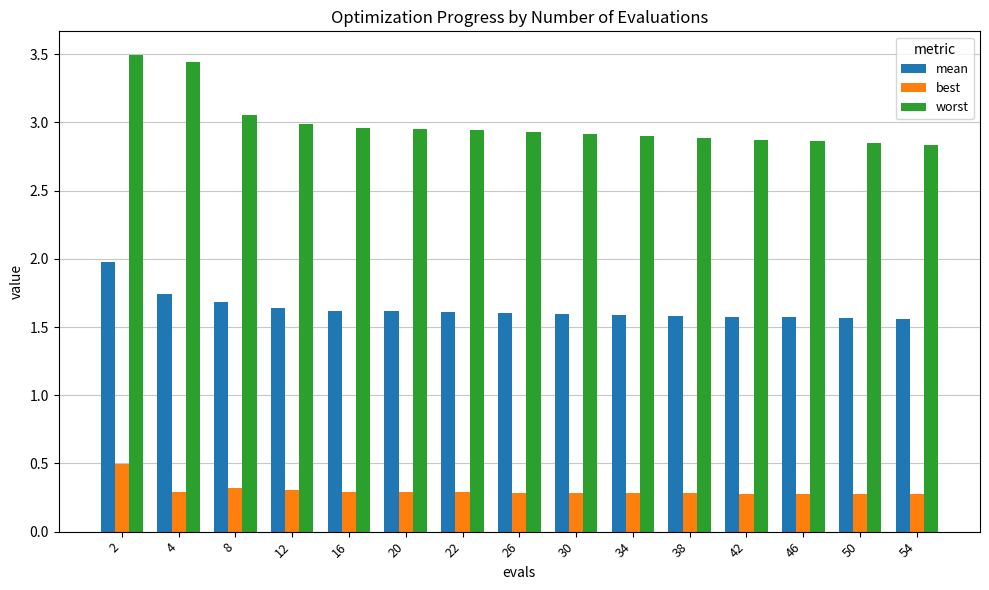

What is the minimum value for best?

0.3